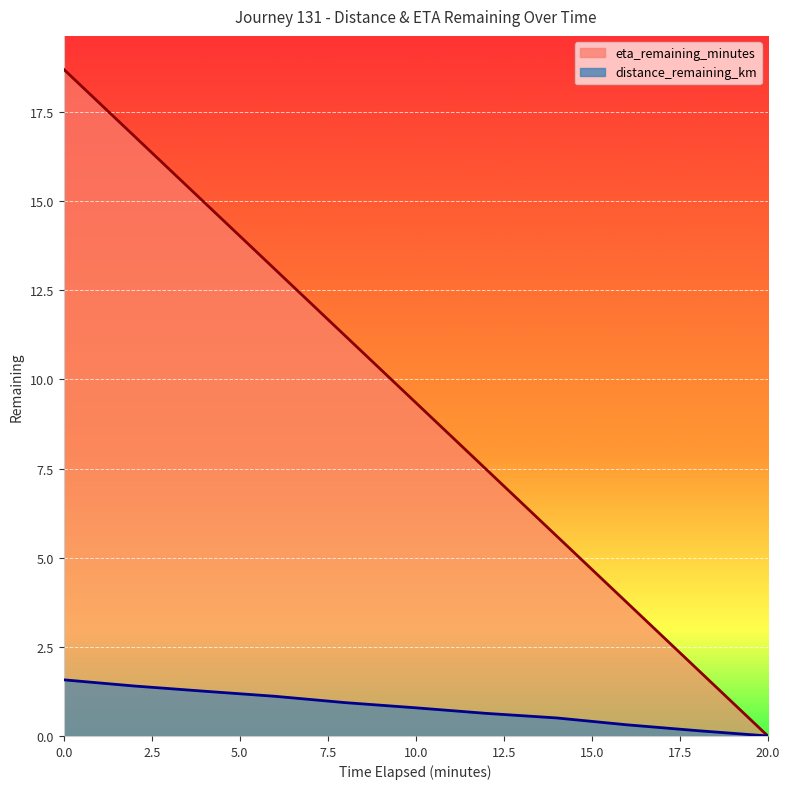

What is the sum of all distance_remaining_km values?

8.7